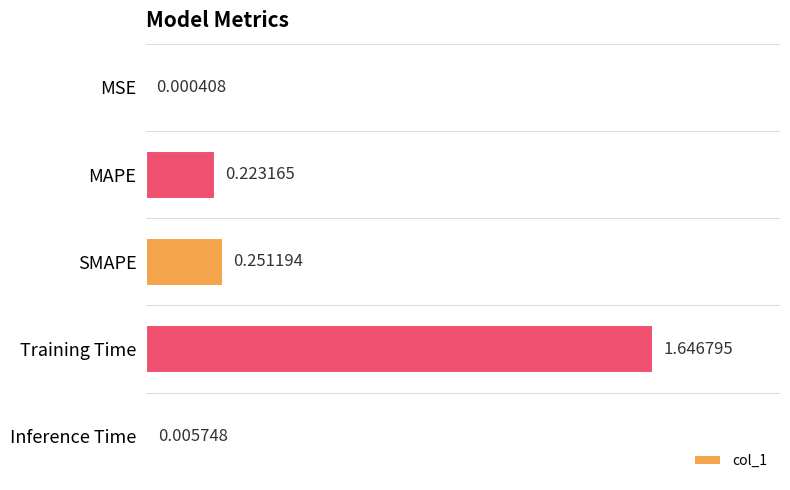

Which label corresponds to the largest value in the chart?

Training Time